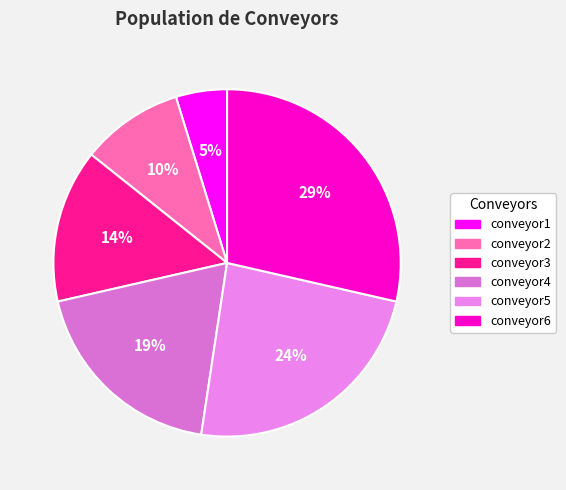

What percentage is NOT represented by conveyor3?

85.7%